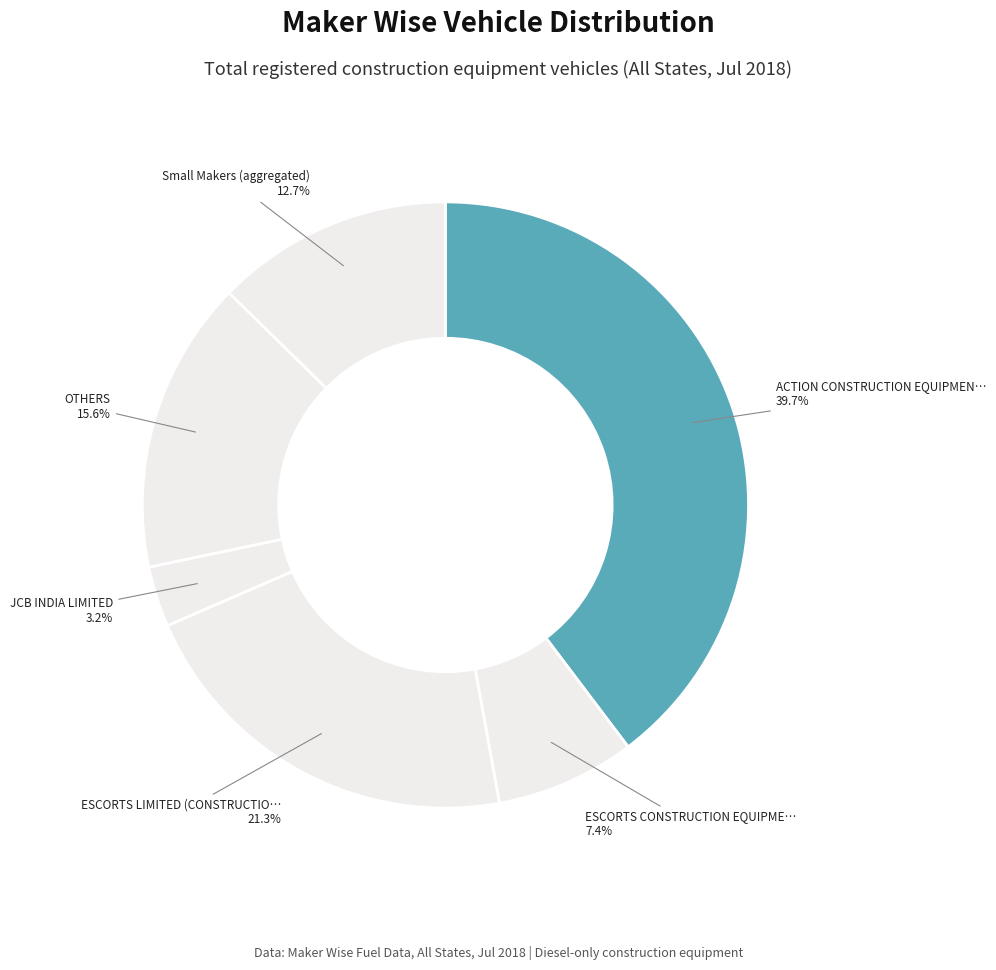

Which slice is the largest?

ACTION CONSTRUCTION EQUIPMENT LTD.